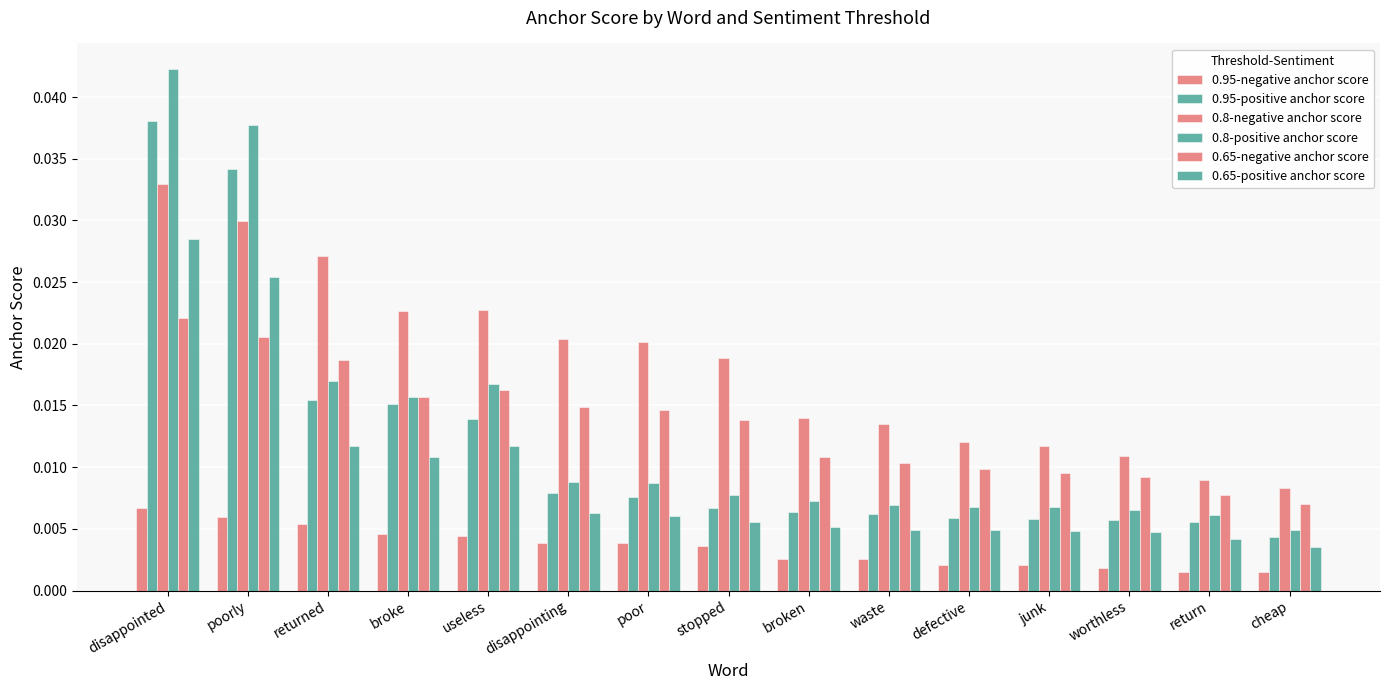

What is the sum of all 0.8-negative anchor score values?

0.3